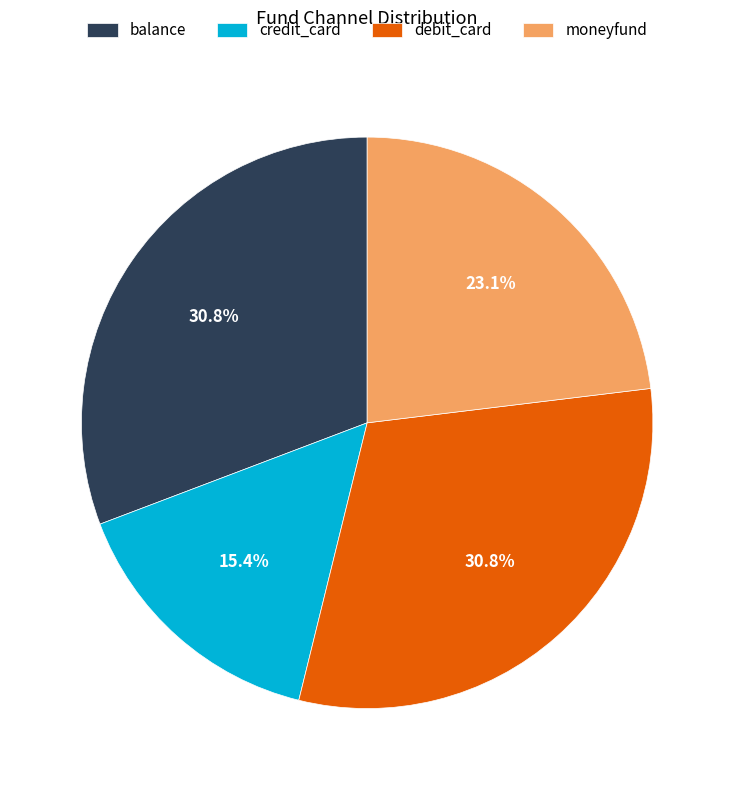

Combined, do credit_card and debit_card account for over 50%?

No